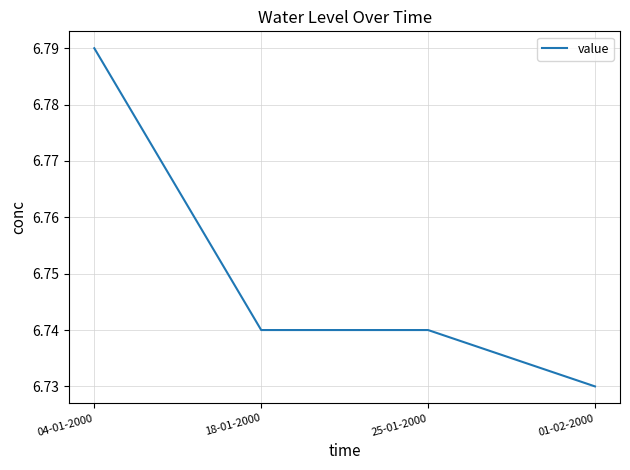

What is the ratio of the value at 25-01-2000 to the value at 04-01-2000?

1.0